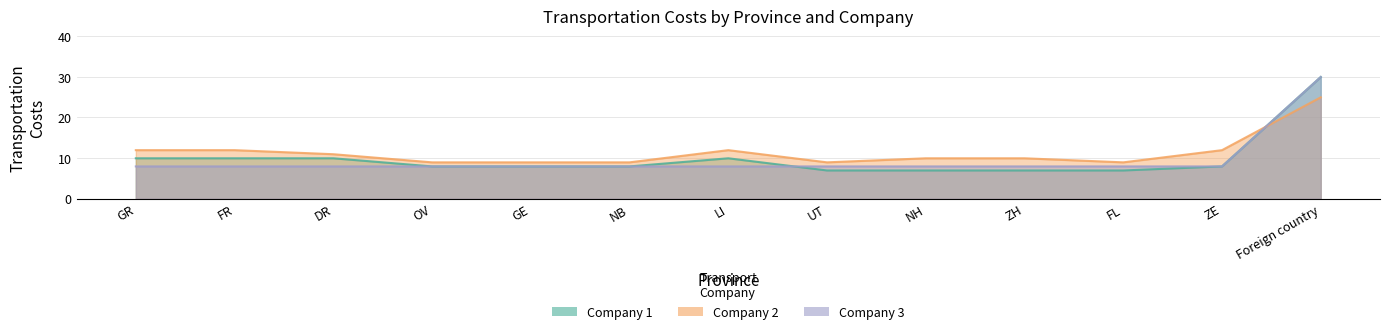

Where do Company 3 and Company 2 first cross each other?

ZE and Foreign country